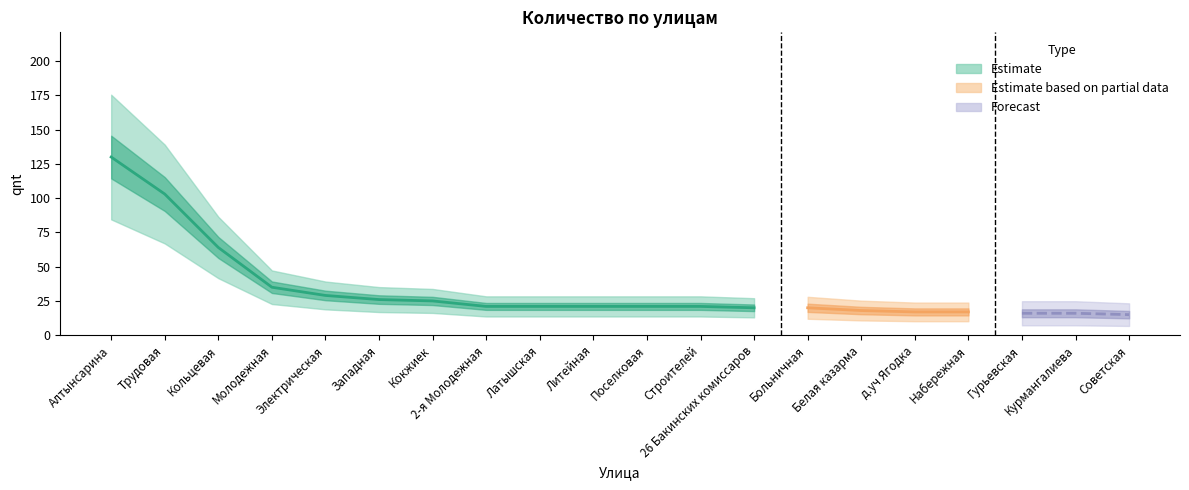

True or false: there are more than 0 points higher than both neighbors.

False